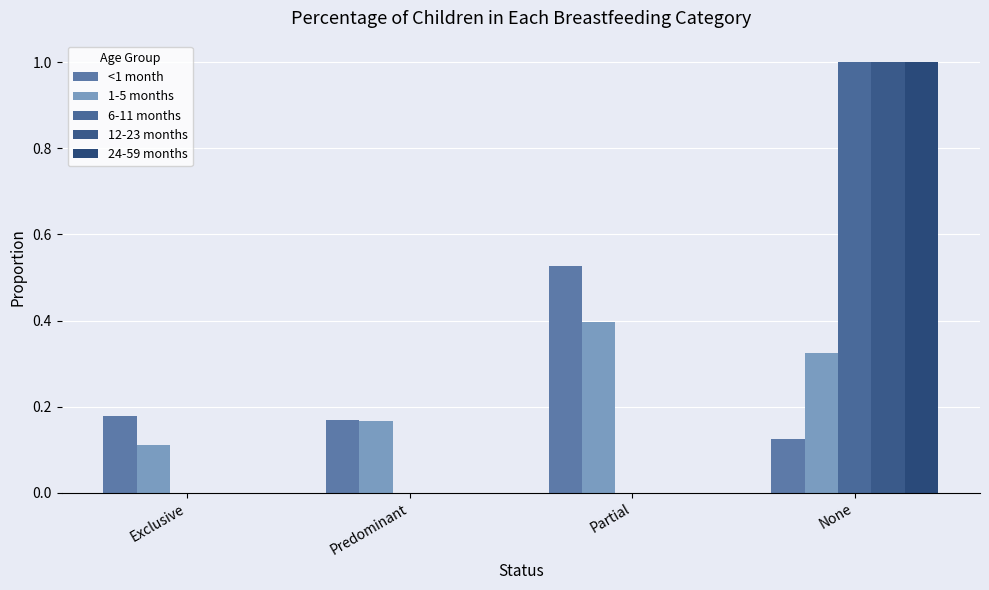

List the labels in order of <1 month value, smallest first.

None, Predominant, Exclusive, Partial